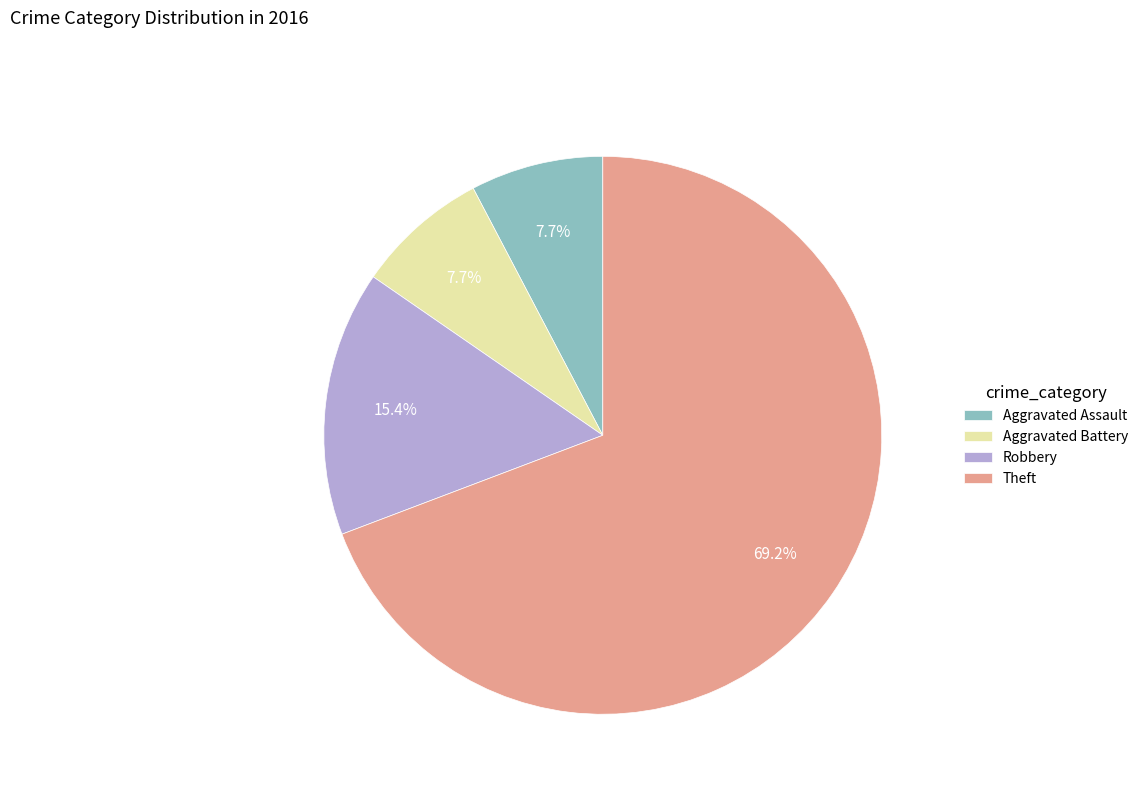

How many slices are in this pie chart?

4